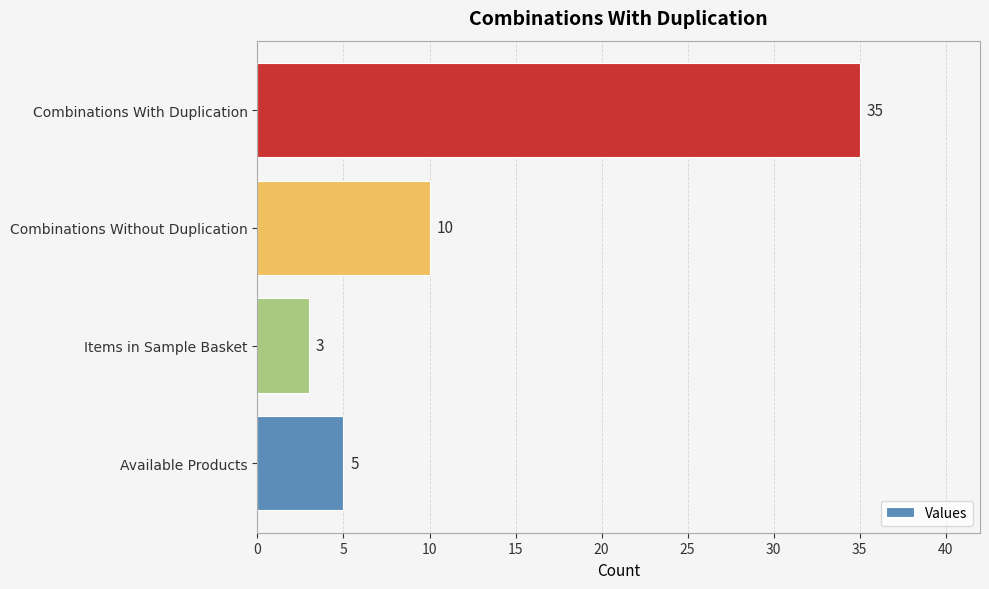

What is the difference between the maximum and minimum values?

32